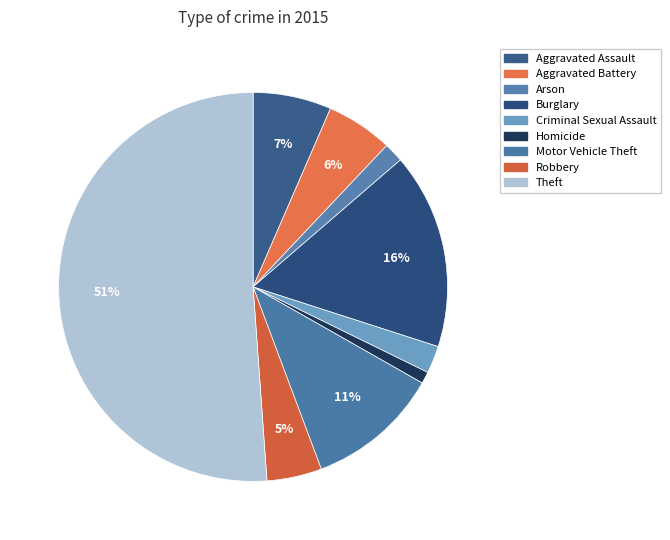

Which slice is the largest?

Theft